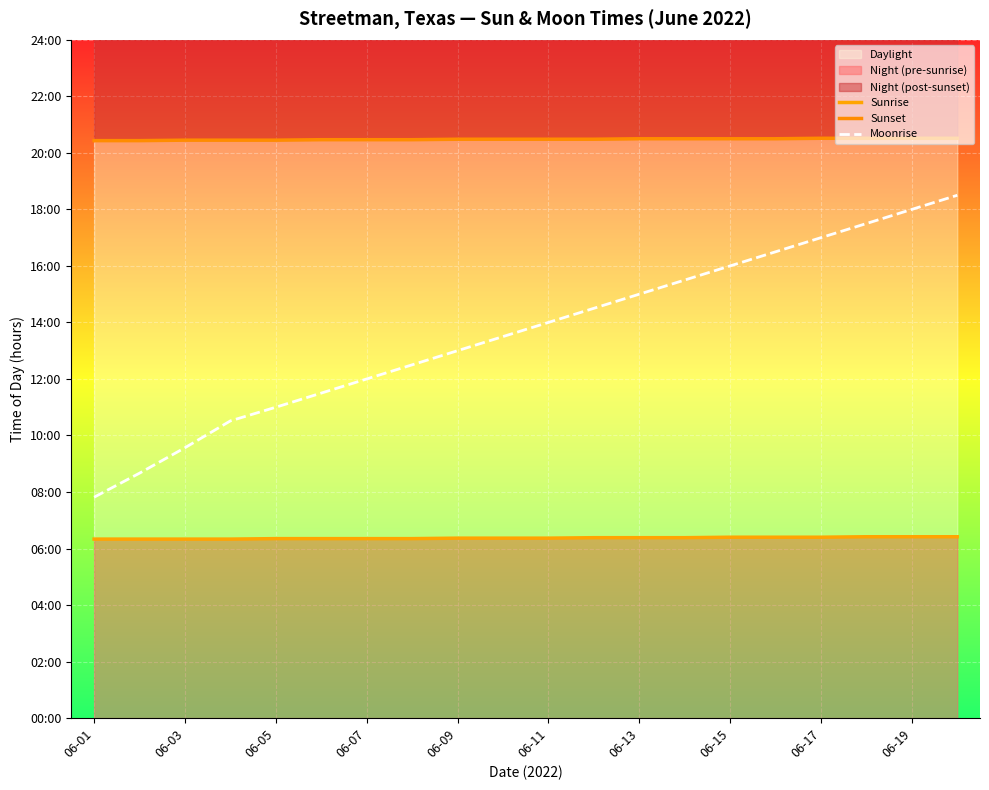

At 06-19, list the series in order from smallest to largest.

Sunrise, Moonrise, Sunset